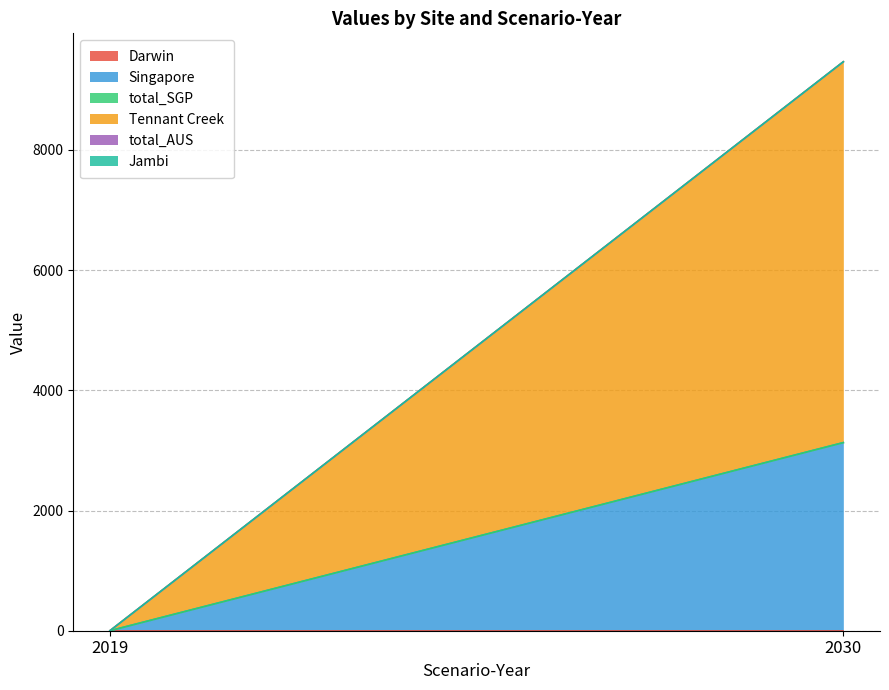

What are all the series names shown in the legend?

Darwin, Singapore, total_SGP, Tennant Creek, total_AUS, Jambi